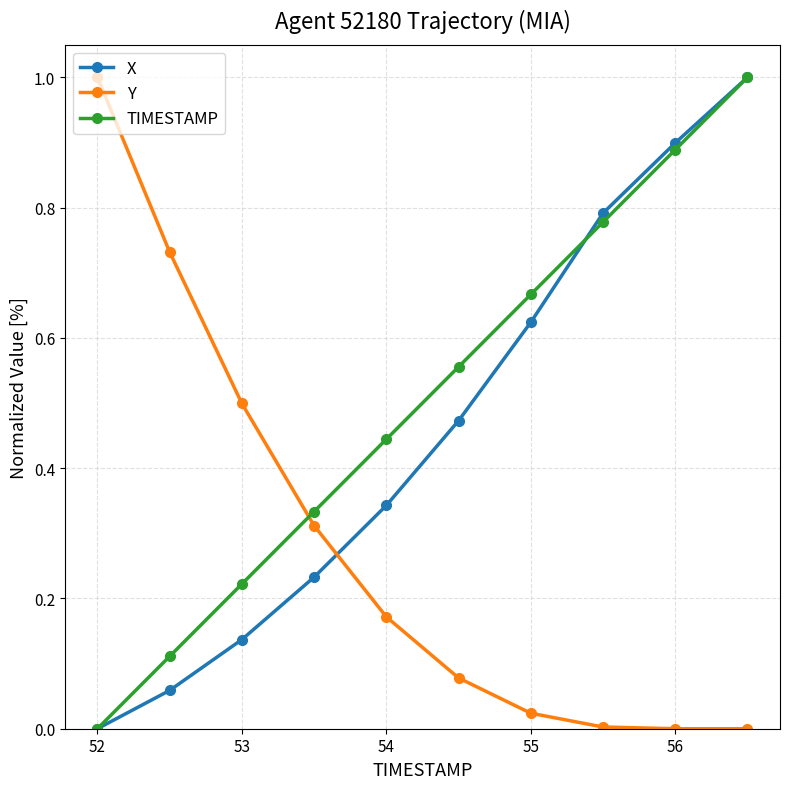

What are all the series names shown in the legend?

X, Y, TIMESTAMP